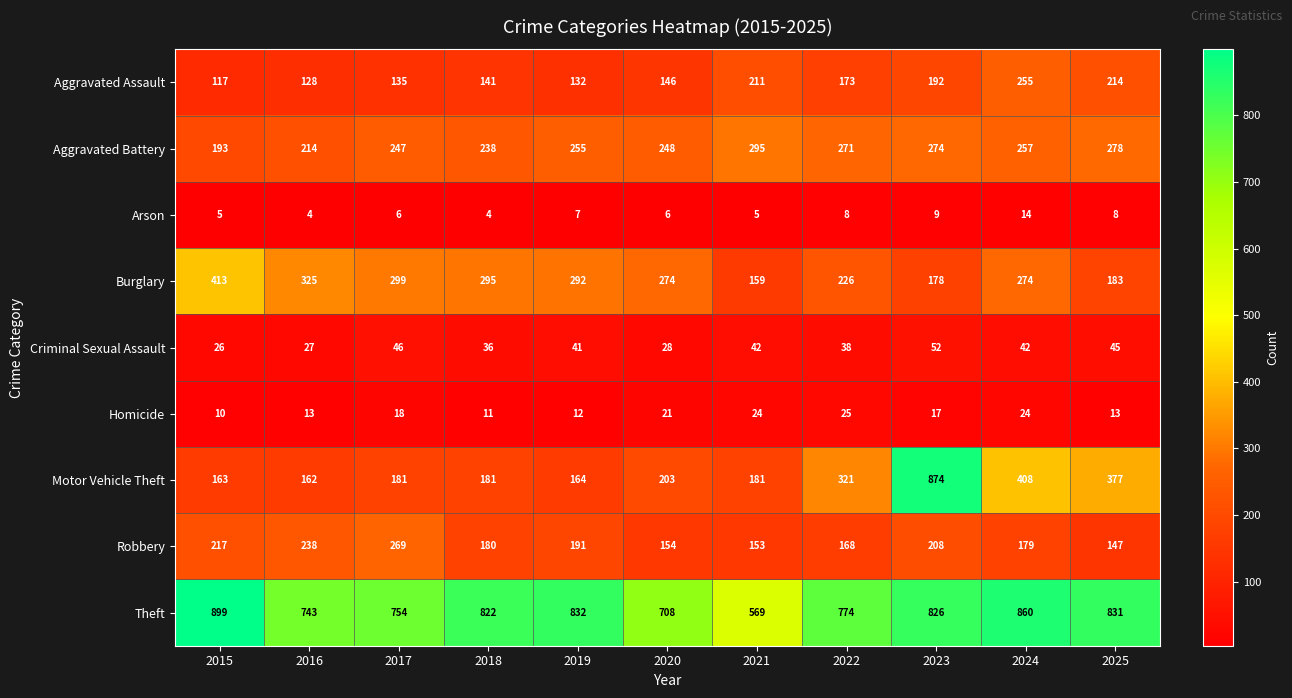

Which series has the largest total across all categories?

Theft